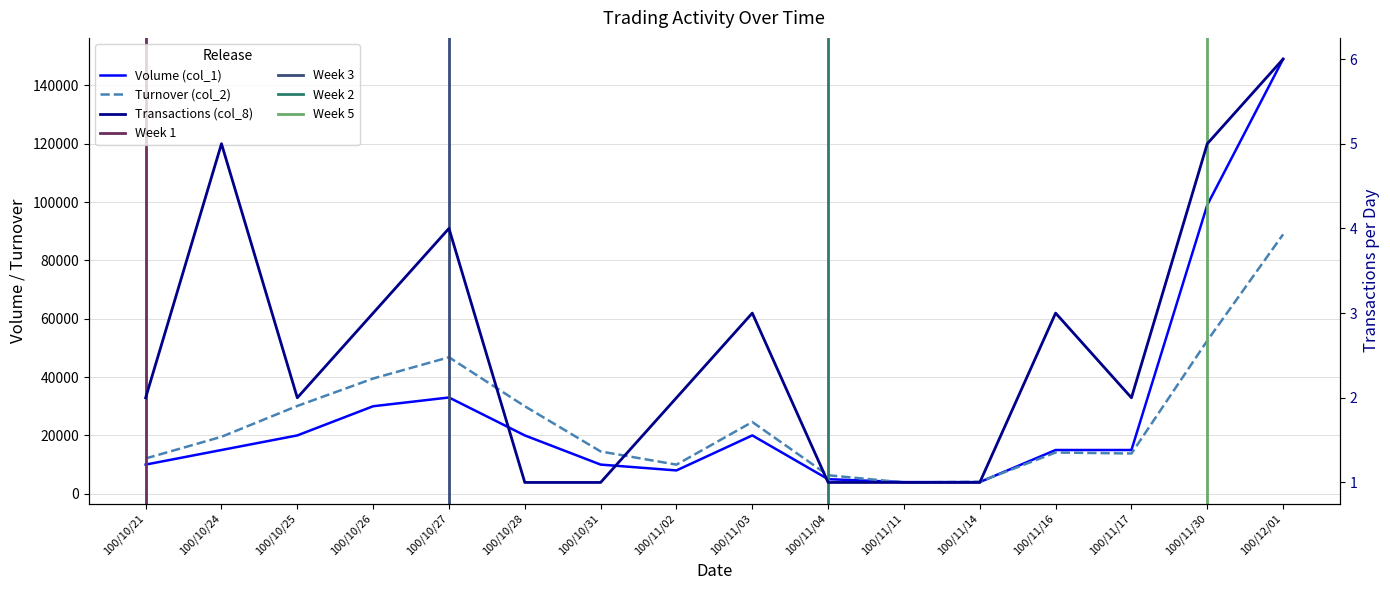

At which category does Transactions (col_8) reach its first local valley?

100/10/25